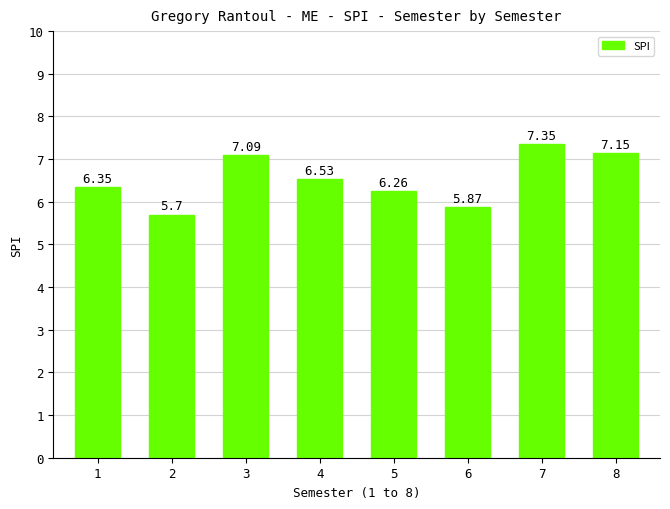

Count the number of categories in the chart.

8